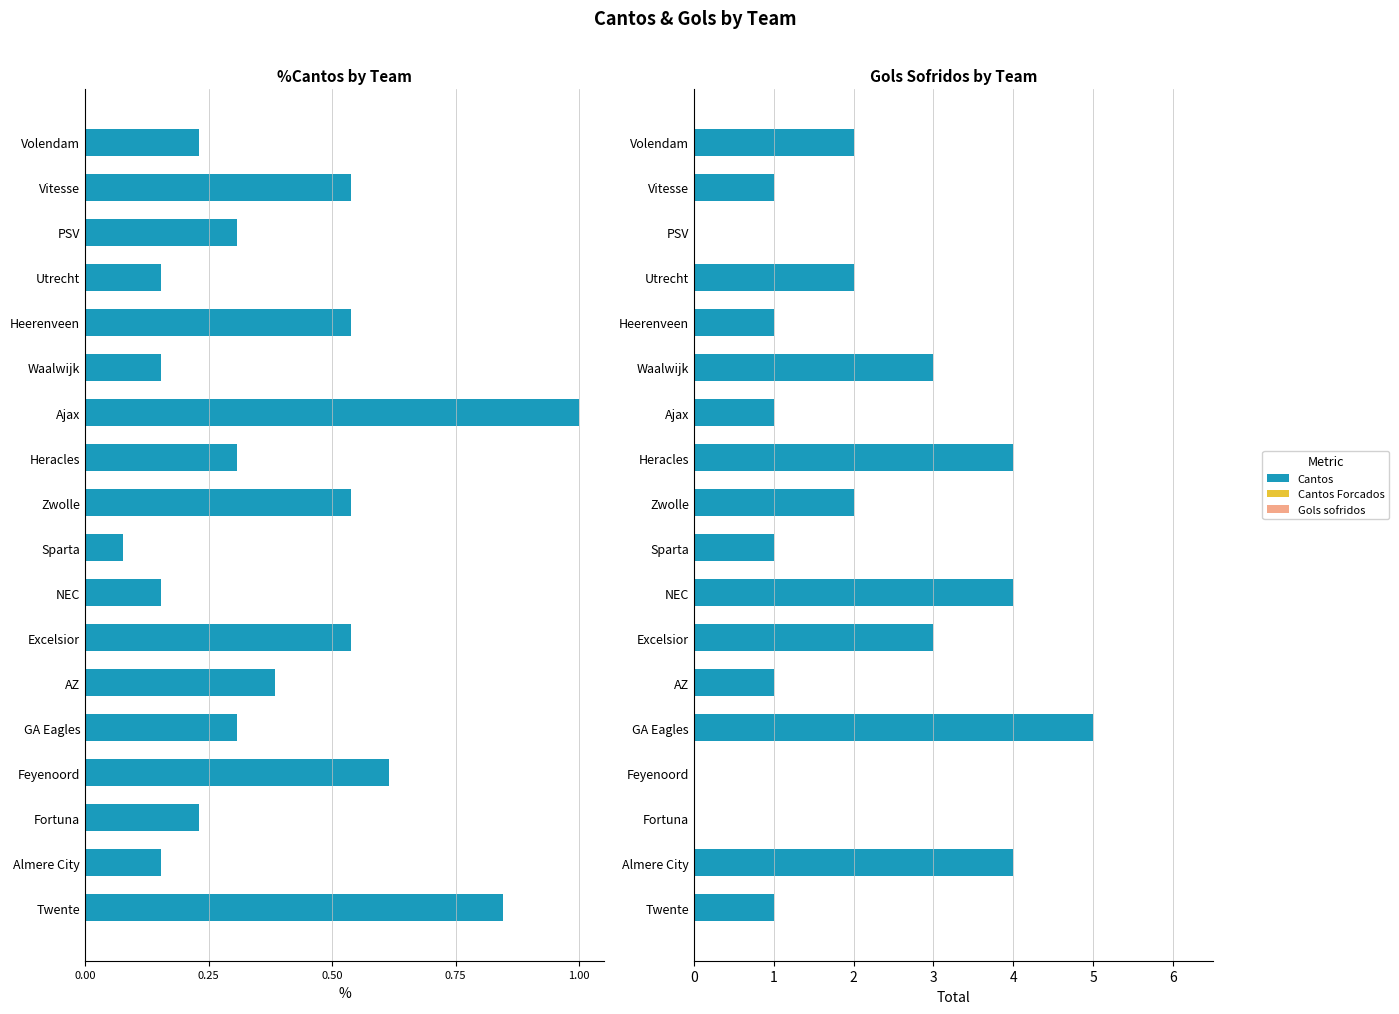

What is the difference between the maximum and second lowest values in the Gols sofridos series?

5.0